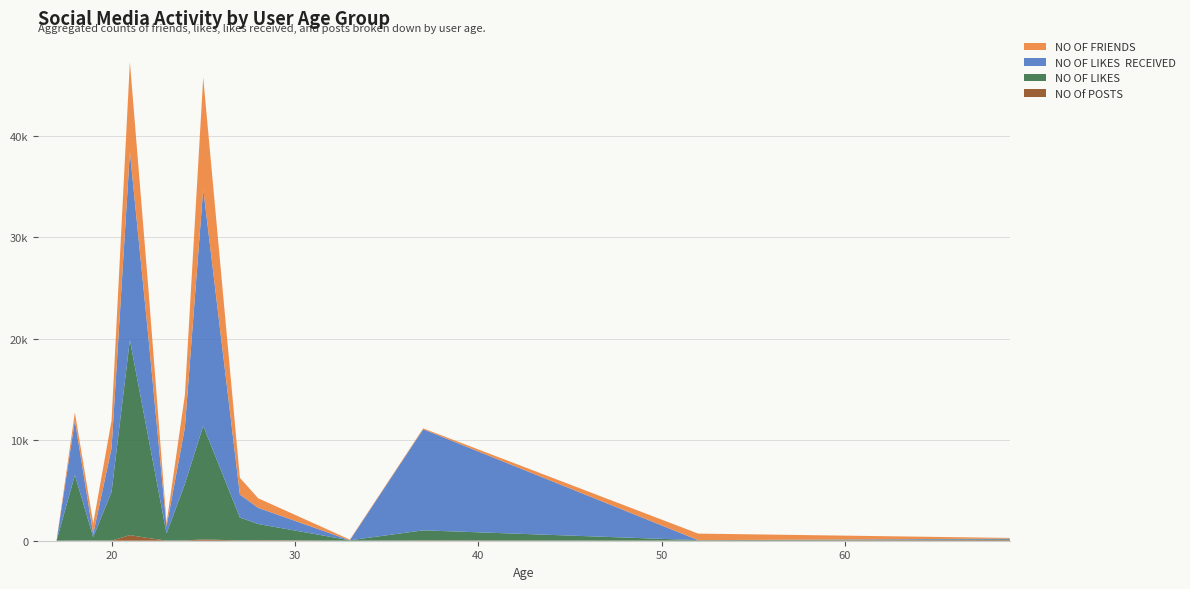

Reading left to right, list all the values displayed in this chart.

NO Of POSTS: 0	0	10	25	13	554	265	15	23	136	27	52	0	27	5	69
NO OF LIKES: 0	0	6482	340	4802	19307	10011	700	5583	11231	2270	1599	45	1000	50	69
NO OF LIKES  RECEIVED: 0	0	5398	302	4331	18580	10050	700	5583	23454	2270	1599	0	10000	0	69
NO OF FRIENDS: 0	0	796	1056	2728	8928	4809	350	3214	11009	1662	950	69	89	650	69